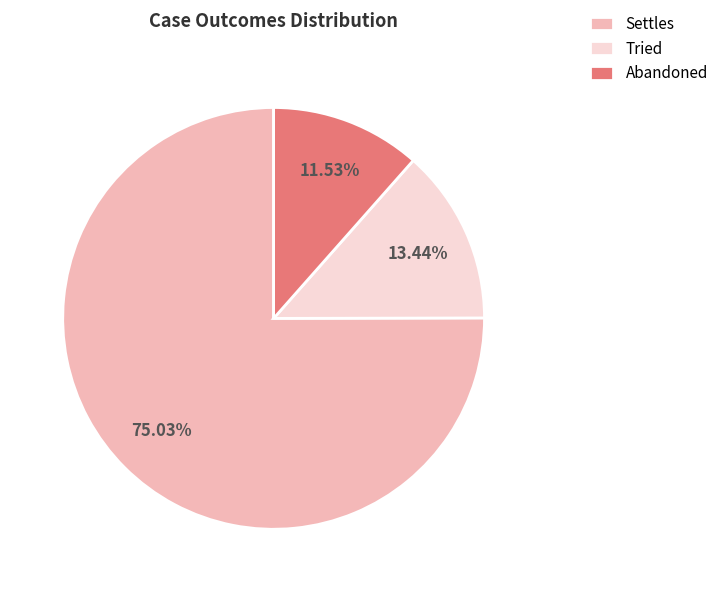

Which slice is the smallest?

Abandoned